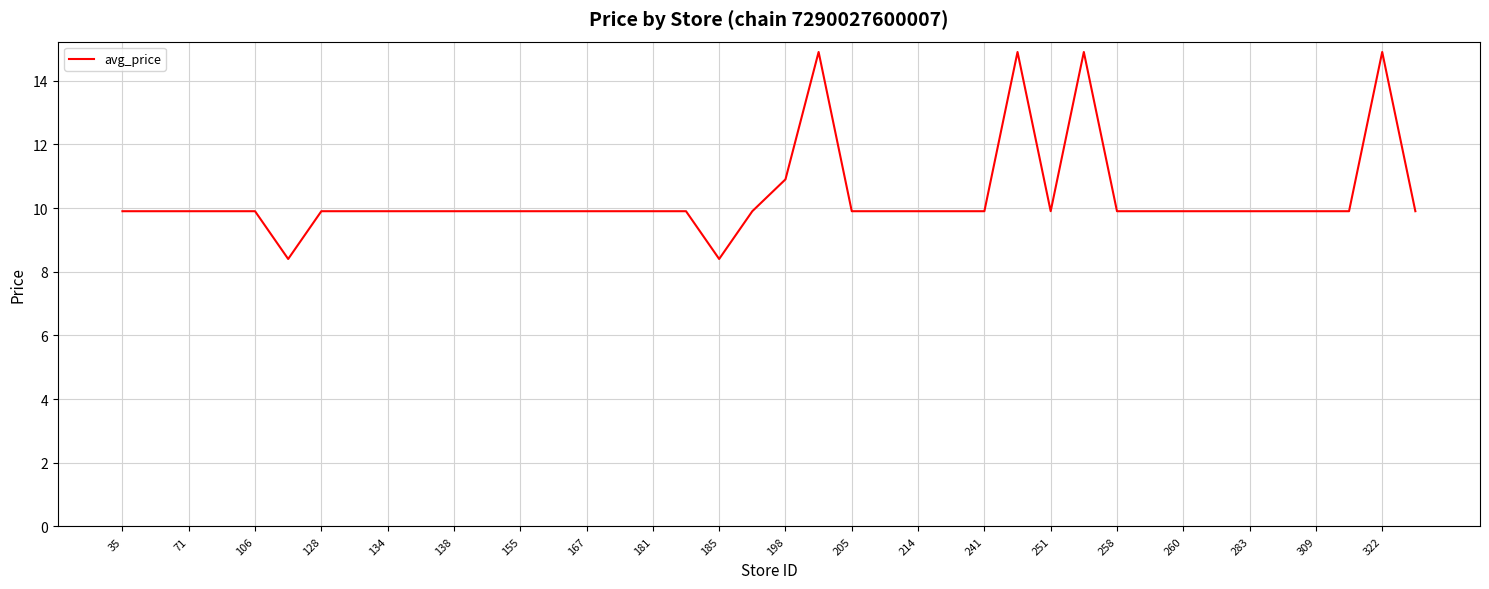

What is the difference between the maximum and minimum values?

6.5